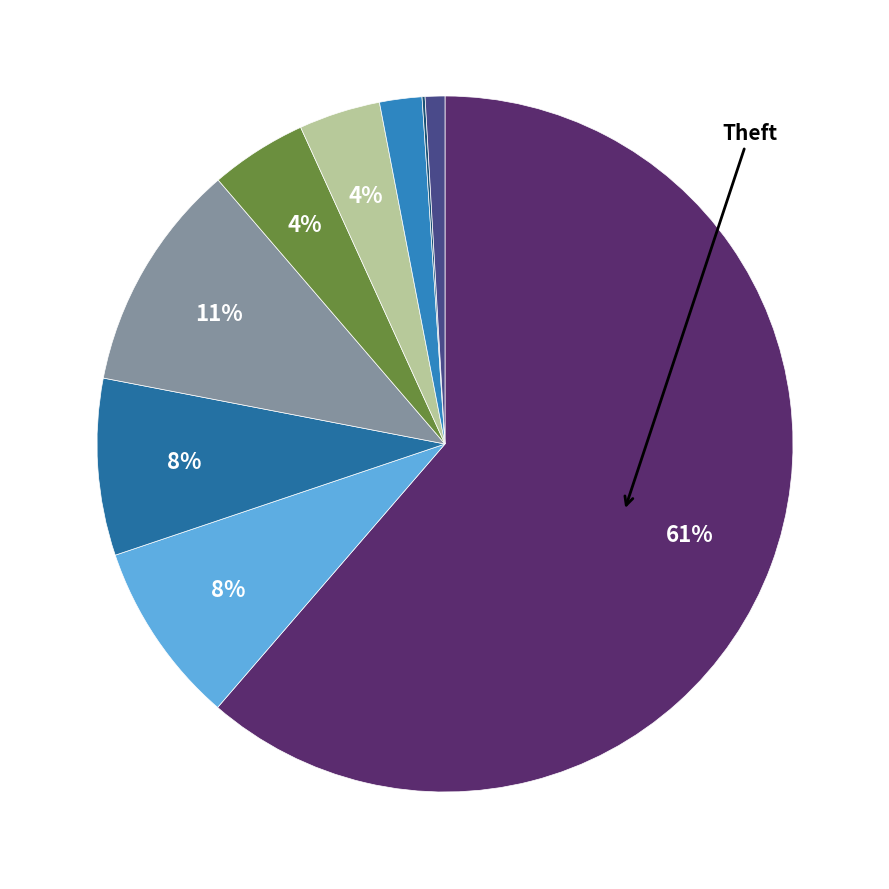

Which category accounts for the majority?

Theft